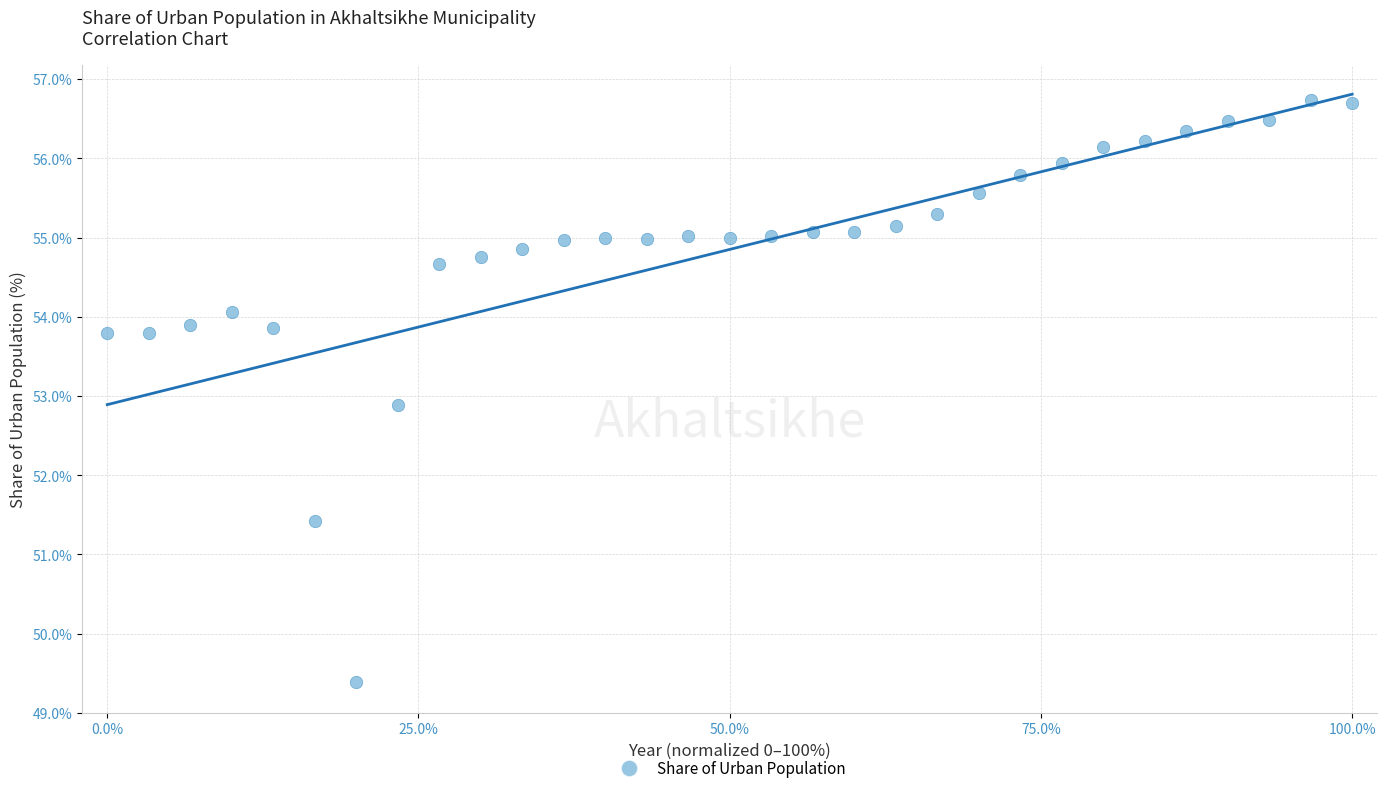

What is the range of X values (max minus min)?

100.0